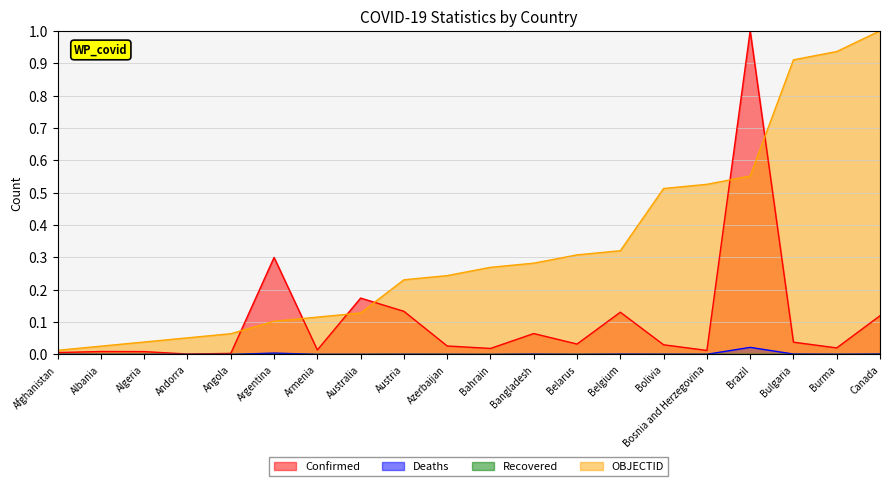

Reading left to right, extract all data points from this chart.

Confirmed: 0.0	0.0	0.0	0.0	0.0	0.3	0.0	0.2	0.1	0.0	0.0	0.1	0.0	0.1	0.0	0.0	1.0	0.0	0.0	0.1
Deaths: 0.0	0.0	0.0	0.0	0.0	0.0	0.0	0.0	0.0	0.0	0.0	0.0	0.0	0.0	0.0	0.0	0.0	0.0	0.0	0.0
OBJECTID: 0.0	0.0	0.0	0.1	0.1	0.1	0.1	0.1	0.2	0.2	0.3	0.3	0.3	0.3	0.5	0.5	0.6	0.9	0.9	1.0